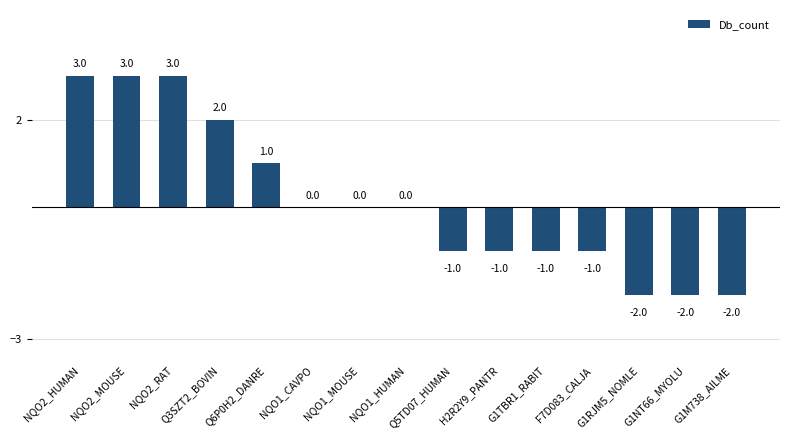

What is the greatest value displayed?

3